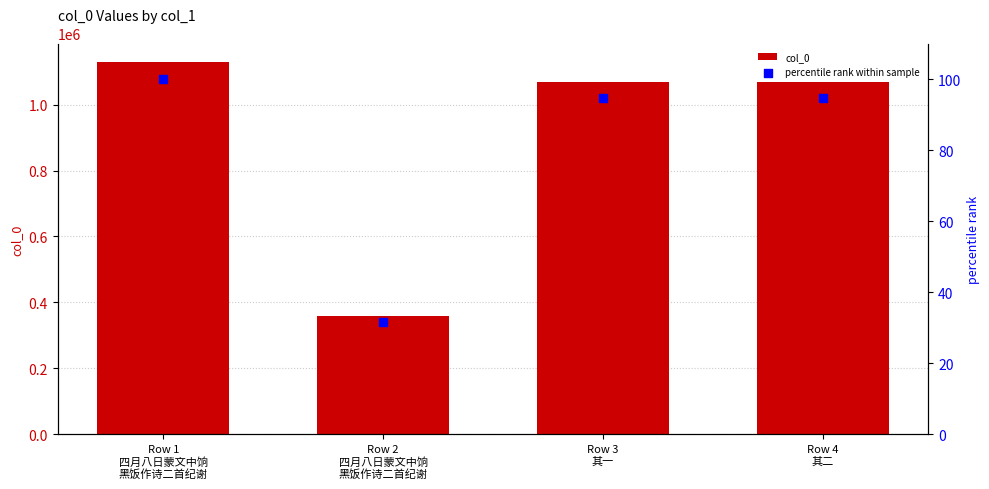

What are all the series names shown in the legend?

col_0, percentile rank within sample